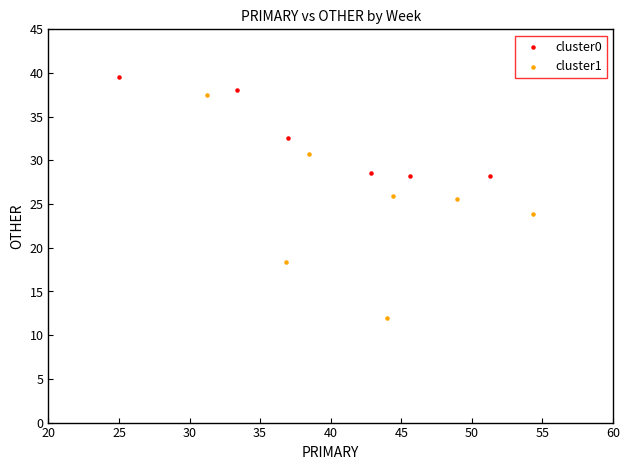

Which series reaches the maximum Y coordinate?

cluster0